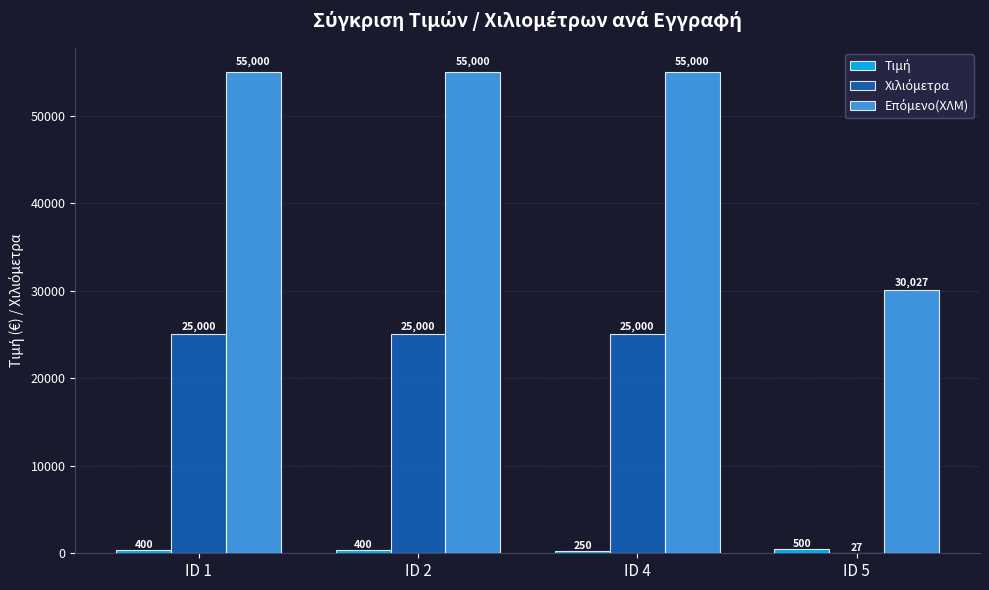

What is the total value across all series at ID 1?

80400